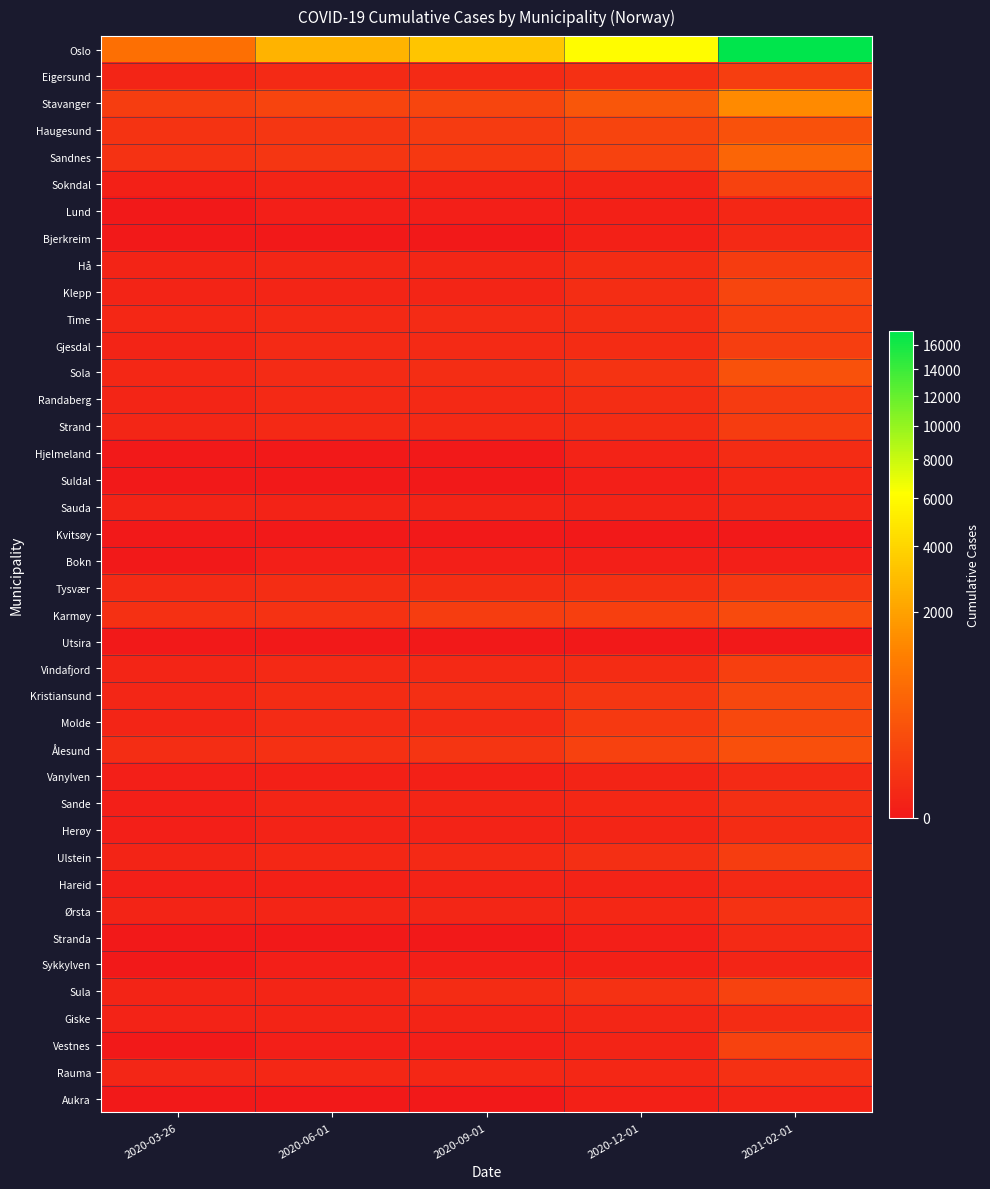

Reading right to left, what are all the values shown in this chart?

Oslo: 2021-02-01=17211	2020-12-01=6036	2020-09-01=3314	2020-06-01=2634	2020-03-26=743
Eigersund: 2021-02-01=95	2020-12-01=26	2020-09-01=14	2020-06-01=14	2020-03-26=6
Stavanger: 2021-02-01=1348	2020-12-01=309	2020-09-01=145	2020-06-01=135	2020-03-26=87
Haugesund: 2021-02-01=255	2020-12-01=128	2020-09-01=73	2020-06-01=51	2020-03-26=41
Sandnes: 2021-02-01=536	2020-12-01=112	2020-09-01=58	2020-06-01=47	2020-03-26=34
Sokndal: 2021-02-01=111	2020-12-01=5	2020-09-01=5	2020-06-01=5	2020-03-26=2
Lund: 2021-02-01=10	2020-12-01=2	2020-09-01=1	2020-06-01=1	2020-03-26=0
Bjerkreim: 2021-02-01=11	2020-12-01=2	2020-09-01=0	2020-06-01=0	2020-03-26=0
Hå: 2021-02-01=80	2020-12-01=17	2020-09-01=8	2020-06-01=7	2020-03-26=4
Klepp: 2021-02-01=140	2020-12-01=20	2020-09-01=6	2020-06-01=6	2020-03-26=4
Time: 2021-02-01=99	2020-12-01=22	2020-09-01=15	2020-06-01=12	2020-03-26=9
Gjesdal: 2021-02-01=91	2020-12-01=18	2020-09-01=13	2020-06-01=13	2020-03-26=5
Sola: 2021-02-01=249	2020-12-01=40	2020-09-01=20	2020-06-01=16	2020-03-26=10
Randaberg: 2021-02-01=70	2020-12-01=20	2020-09-01=11	2020-06-01=11	2020-03-26=6
Strand: 2021-02-01=75	2020-12-01=17	2020-09-01=12	2020-06-01=12	2020-03-26=7
Hjelmeland: 2021-02-01=18	2020-12-01=3	2020-09-01=0	2020-06-01=0	2020-03-26=0
Suldal: 2021-02-01=10	2020-12-01=1	2020-09-01=0	2020-06-01=0	2020-03-26=0
Sauda: 2021-02-01=7	2020-12-01=3	2020-09-01=3	2020-06-01=3	2020-03-26=3
Kvitsøy: 2021-02-01=0	2020-12-01=0	2020-09-01=0	2020-06-01=0	2020-03-26=0
Bokn: 2021-02-01=1	2020-12-01=1	2020-09-01=1	2020-06-01=1	2020-03-26=0
Tysvær: 2021-02-01=54	2020-12-01=29	2020-09-01=20	2020-06-01=20	2020-03-26=13
Karmøy: 2021-02-01=178	2020-12-01=101	2020-09-01=81	2020-06-01=36	2020-03-26=28
Utsira: 2021-02-01=0	2020-12-01=0	2020-09-01=0	2020-06-01=0	2020-03-26=0
Vindafjord: 2021-02-01=96	2020-12-01=17	2020-09-01=11	2020-06-01=11	2020-03-26=6
Kristiansund: 2021-02-01=149	2020-12-01=48	2020-09-01=23	2020-06-01=19	2020-03-26=8
Molde: 2021-02-01=159	2020-12-01=63	2020-09-01=15	2020-06-01=15	2020-03-26=6
Ålesund: 2021-02-01=235	2020-12-01=110	2020-09-01=44	2020-06-01=27	2020-03-26=20
Vanylven: 2021-02-01=13	2020-12-01=5	2020-09-01=2	2020-06-01=2	2020-03-26=1
Sande: 2021-02-01=23	2020-12-01=10	2020-09-01=6	2020-06-01=6	2020-03-26=1
Herøy: 2021-02-01=17	2020-12-01=6	2020-09-01=3	2020-06-01=3	2020-03-26=1
Ulstein: 2021-02-01=83	2020-12-01=25	2020-09-01=11	2020-06-01=9	2020-03-26=5
Hareid: 2021-02-01=11	2020-12-01=3	2020-09-01=3	2020-06-01=2	2020-03-26=1
Ørsta: 2021-02-01=34	2020-12-01=10	2020-09-01=8	2020-06-01=6	2020-03-26=5
Stranda: 2021-02-01=13	2020-12-01=1	2020-09-01=0	2020-06-01=0	2020-03-26=0
Sykkylven: 2021-02-01=6	2020-12-01=2	2020-09-01=1	2020-06-01=1	2020-03-26=0
Sula: 2021-02-01=117	2020-12-01=33	2020-09-01=17	2020-06-01=6	2020-03-26=4
Giske: 2021-02-01=19	2020-12-01=7	2020-09-01=5	2020-06-01=5	2020-03-26=3
Vestnes: 2021-02-01=112	2020-12-01=5	2020-09-01=1	2020-06-01=1	2020-03-26=0
Rauma: 2021-02-01=28	2020-12-01=10	2020-09-01=10	2020-06-01=10	2020-03-26=7
Aukra: 2021-02-01=4	2020-12-01=2	2020-09-01=0	2020-06-01=0	2020-03-26=0